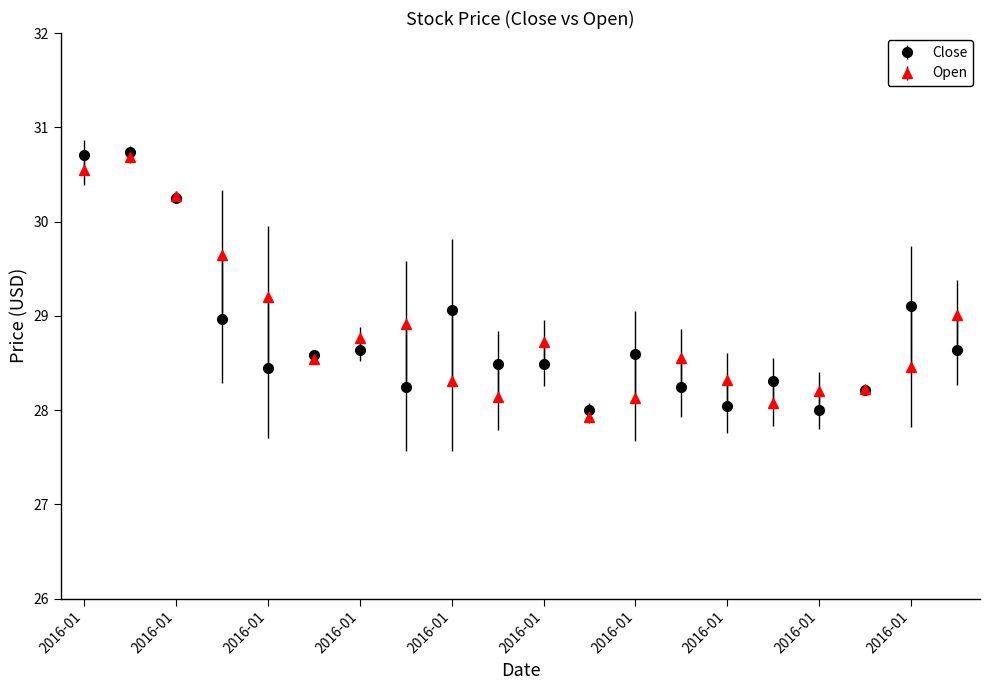

What is the value of the Open point at the 18th from the left?

28.2